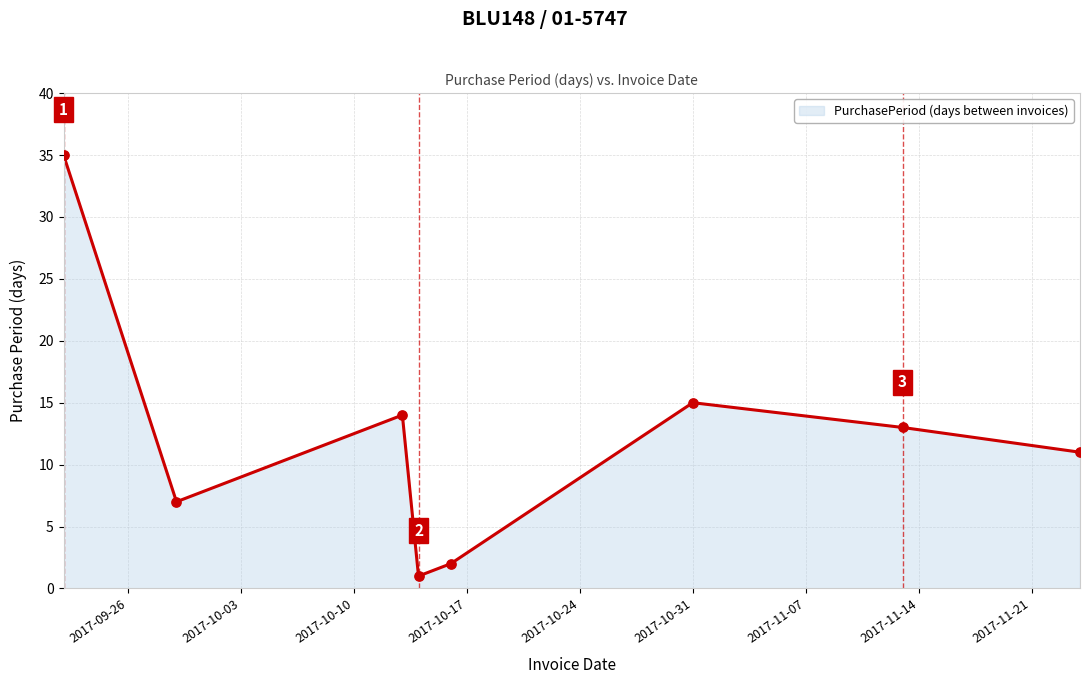

What is the sum of all values?

98